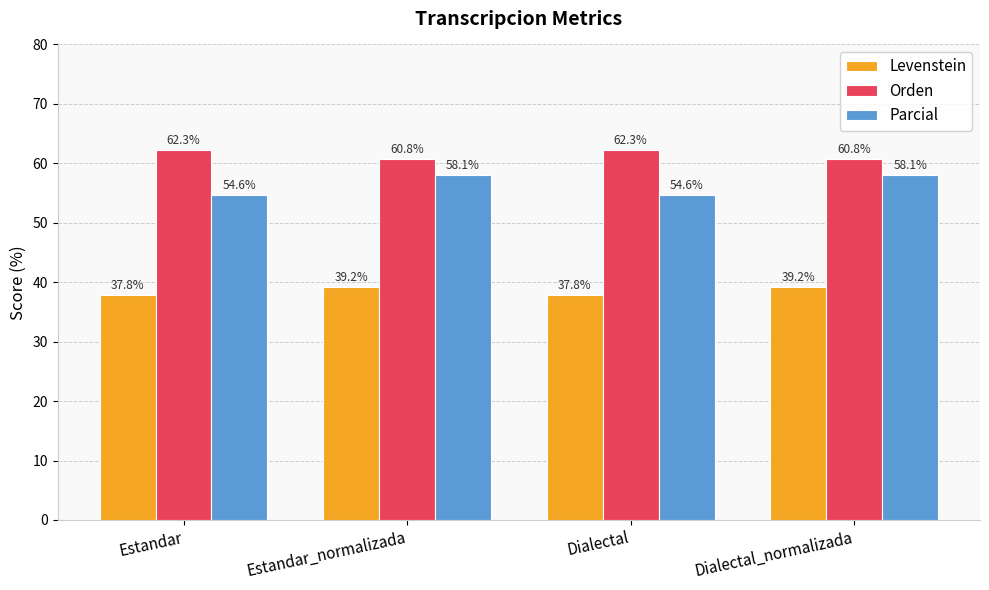

What is the sum of the Levenstein values at Estandar and Estandar_normalizada?

77.0